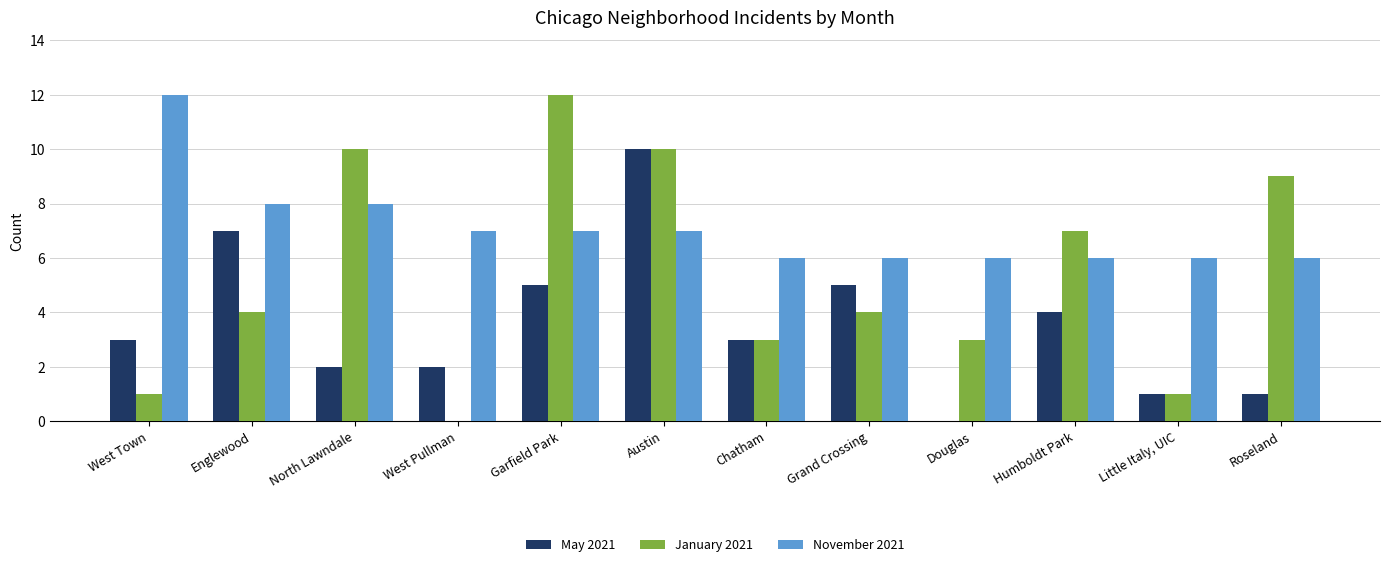

Between Garfield Park and Grand Crossing, which series saw the biggest shift?

January 2021